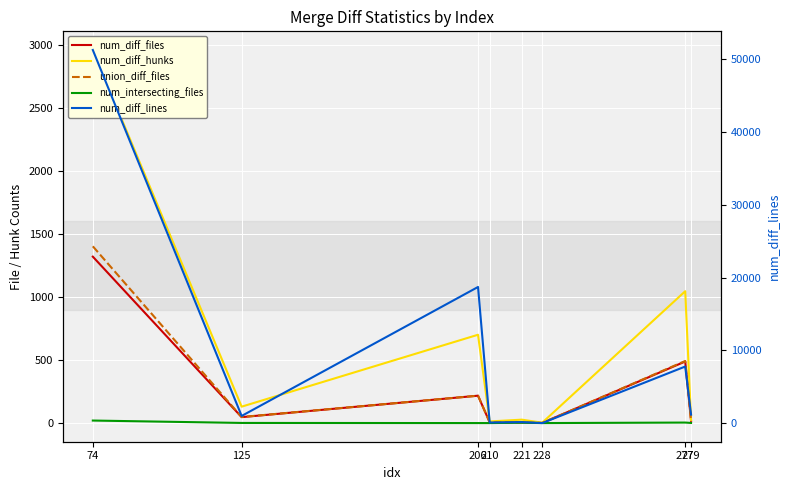

What is the difference between the num_diff_files values at 206 and 279?

199